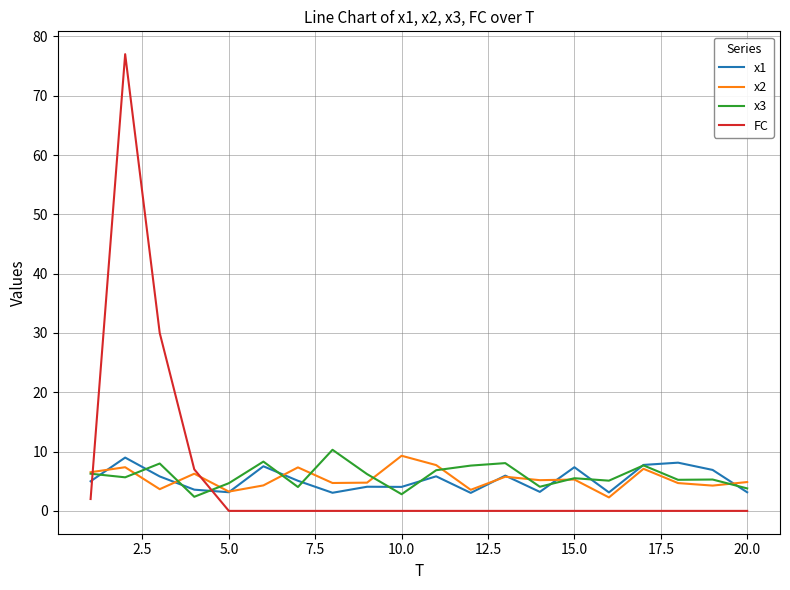

Which series has the widest spread of values?

FC